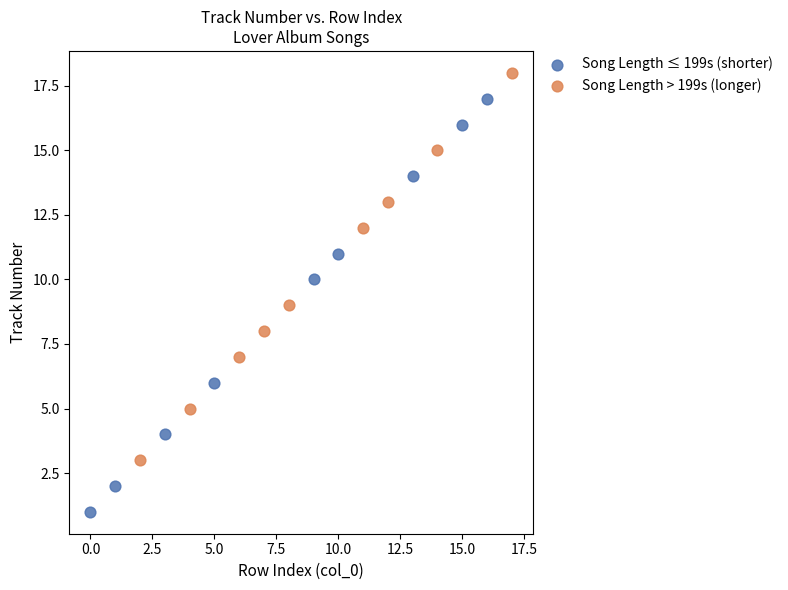

Which series contains the lowest Y value?

Song Length ≤ 199s (shorter)